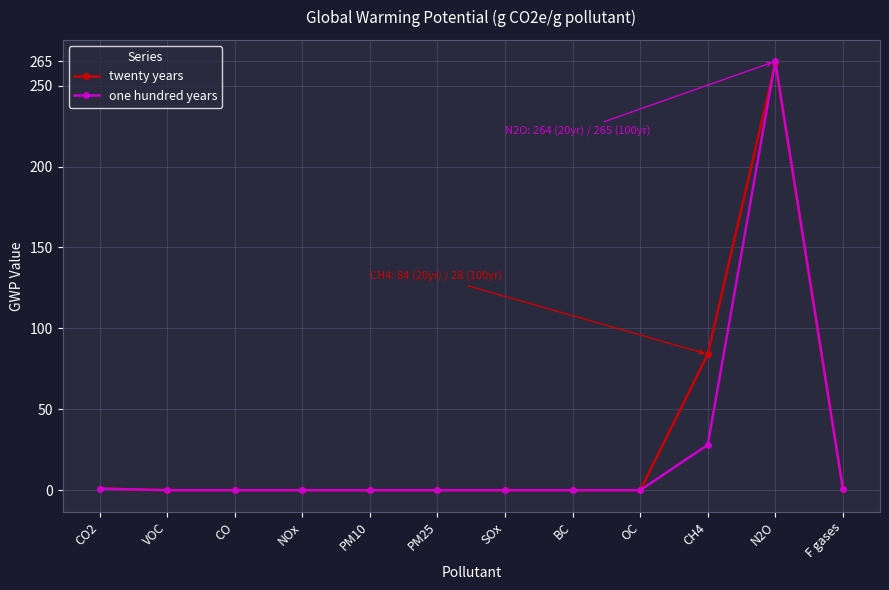

Which series has the largest range (max minus min)?

one hundred years